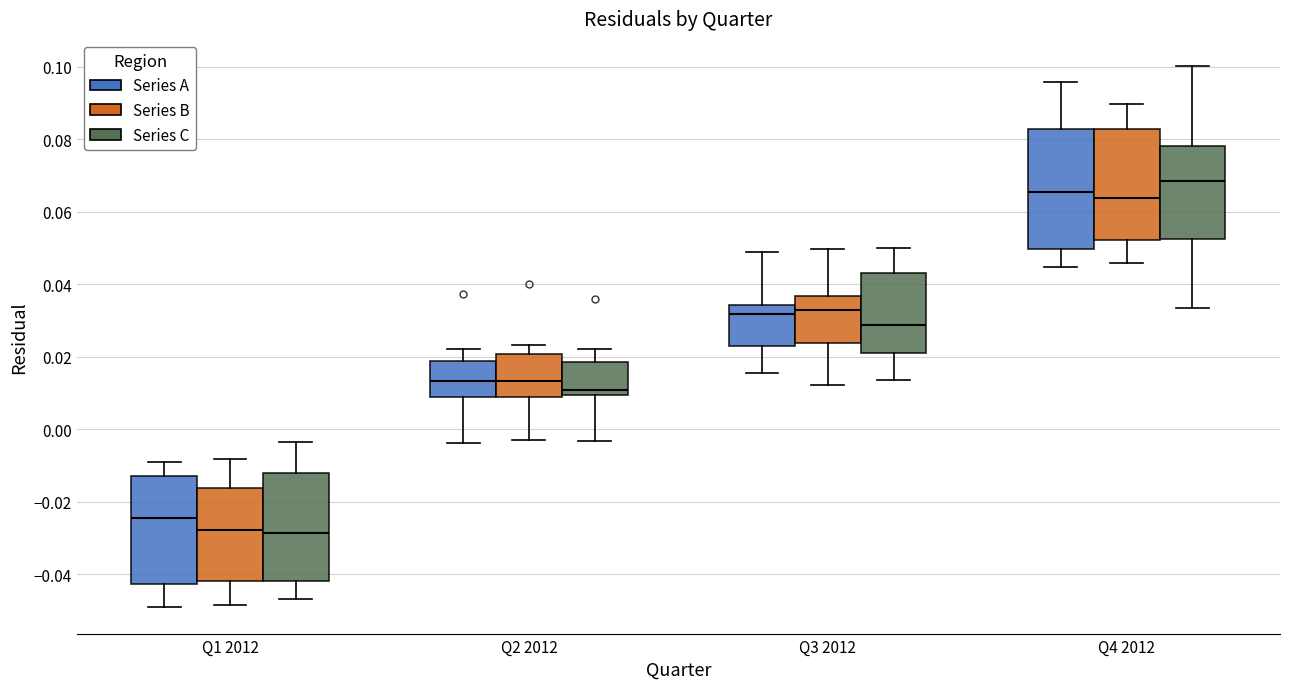

Where is the upper edge of the box for Q1 2012 (Series A) on the y-axis? The values are not printed on the chart, so give them approximately, as read against the axis.

-0.012